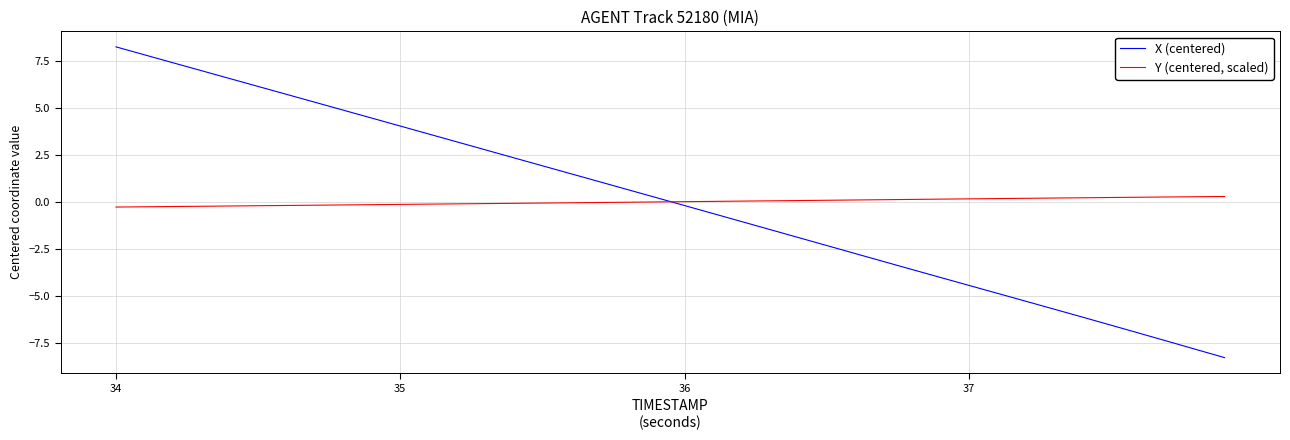

Which series has the largest range (max minus min)?

X (centered)